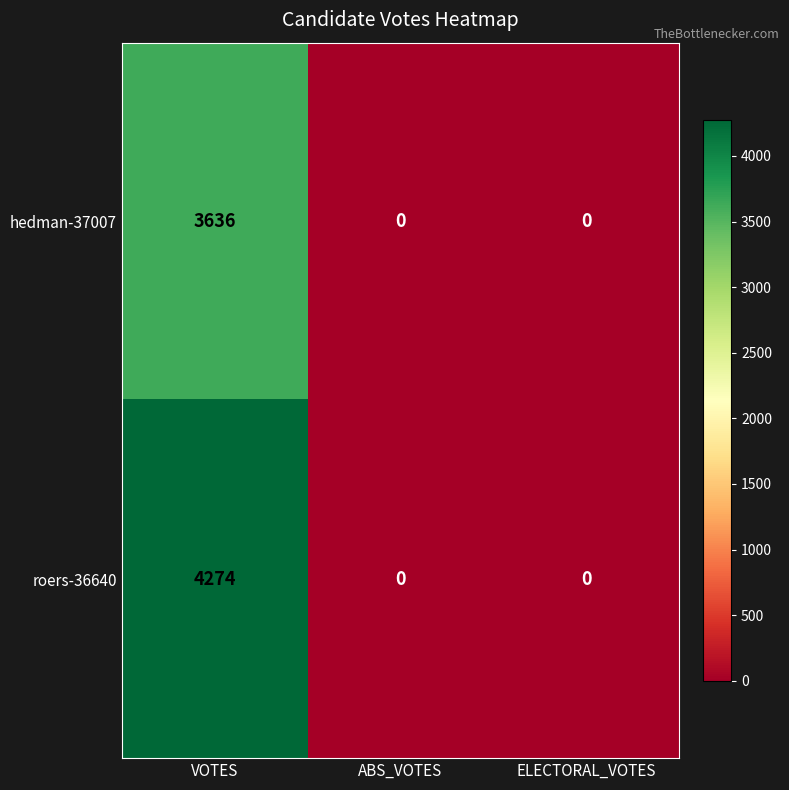

Reading left to right, extract all data points from this chart.

hedman-37007: 3636	0	0
roers-36640: 4274	0	0